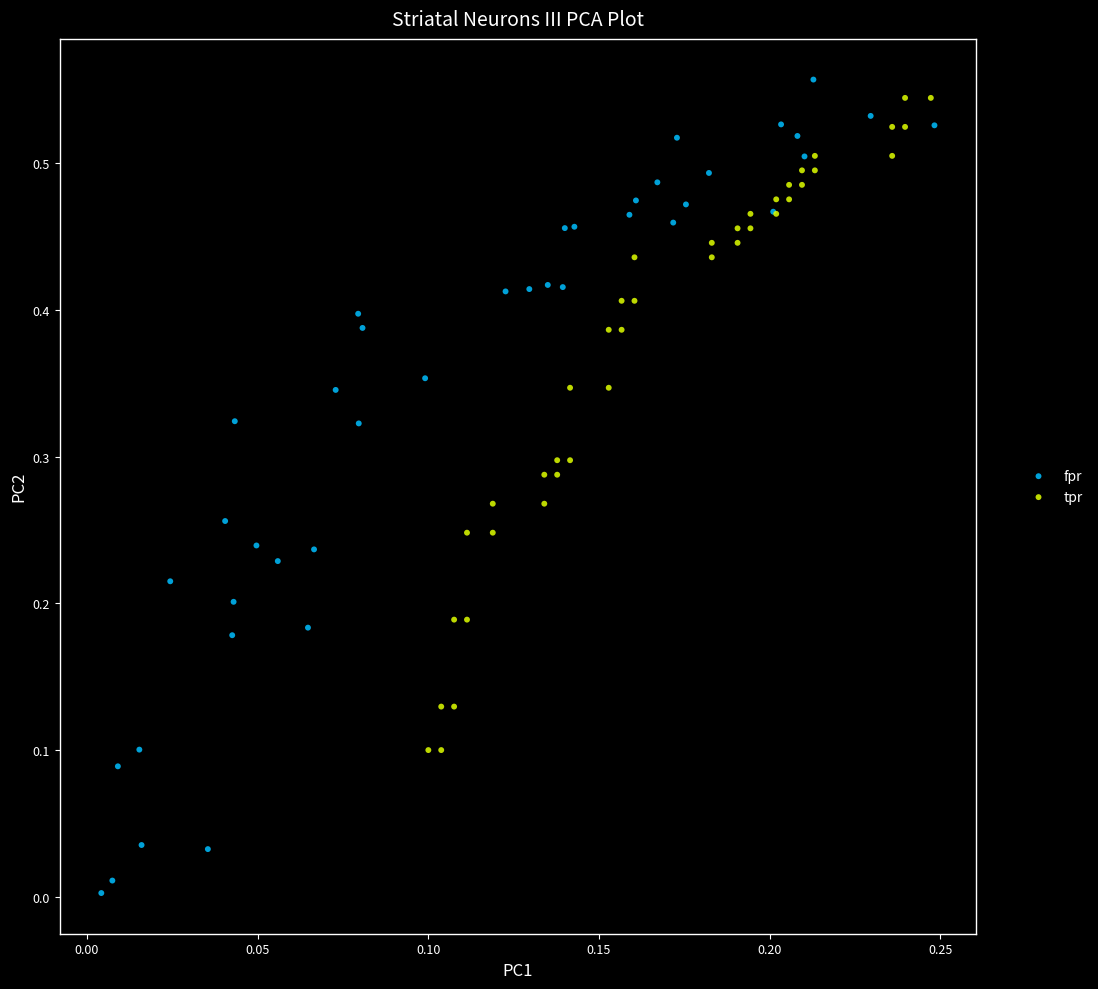

Which series contains the lowest Y value?

fpr